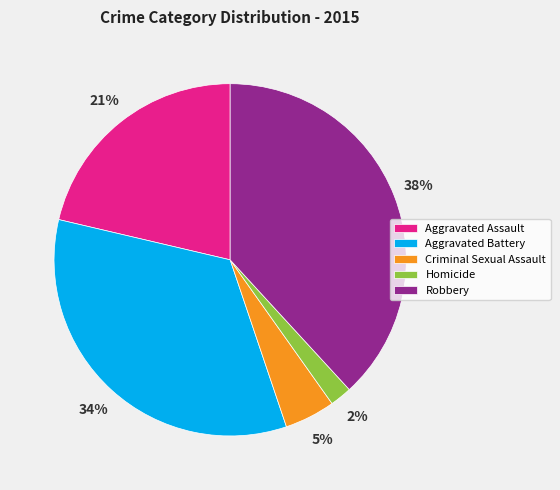

Is there a majority slice in this chart?

No